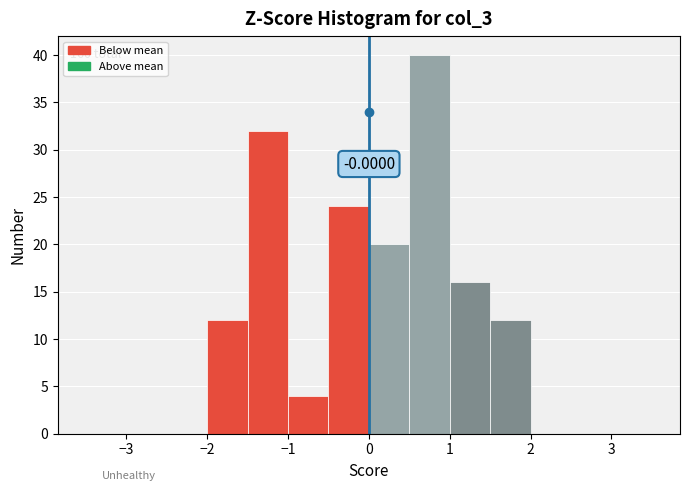

Which range on the x-axis has the tallest bar?

0.5 to 1.0